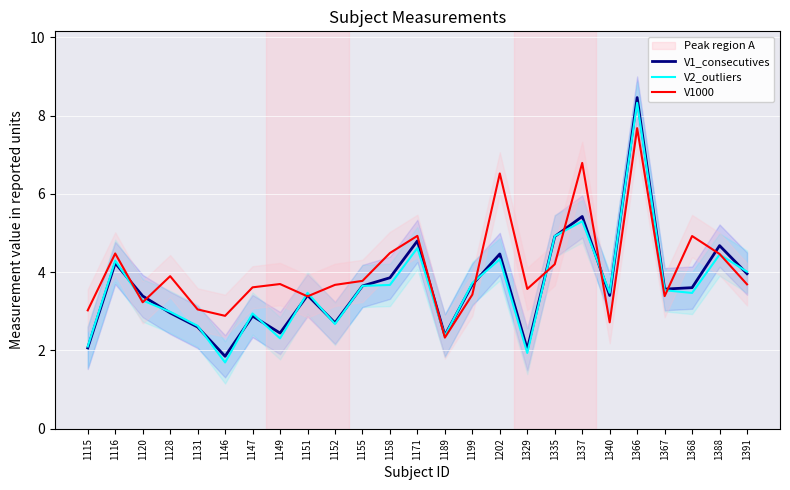

What is the difference between the maximum and minimum values in the V1_consecutives series?

6.6